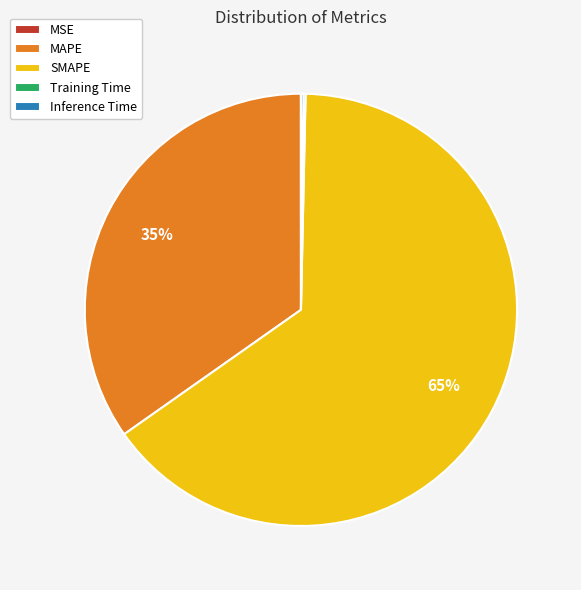

To the nearest percent, what is the difference between the largest and smallest slice percentages?

65%